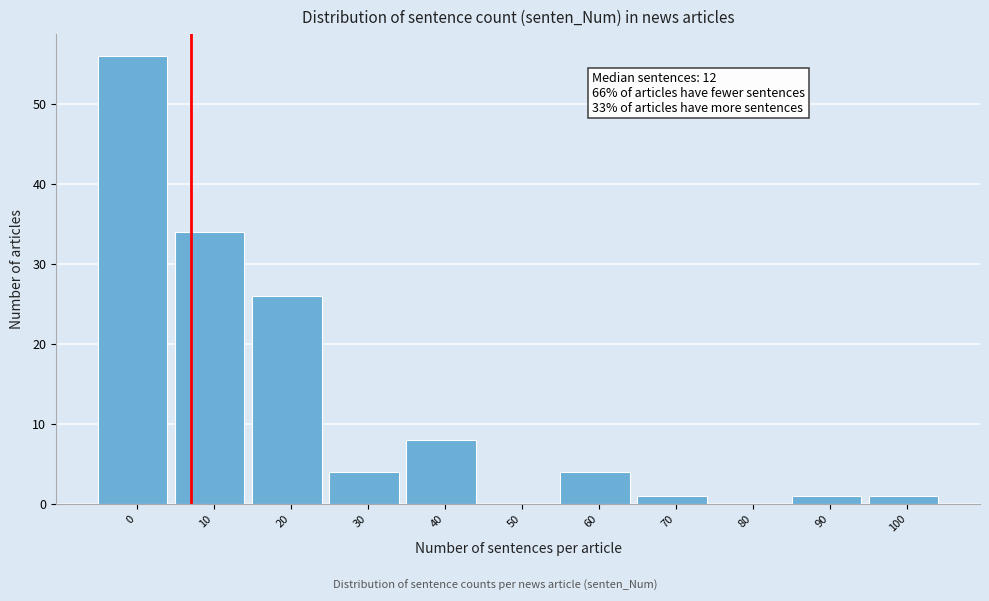

Reading right to left, transcribe all the data shown in this chart.

100=1	90=1	80=0	70=1	60=4	50=0	40=8	30=4	20=26	10=34	0=56